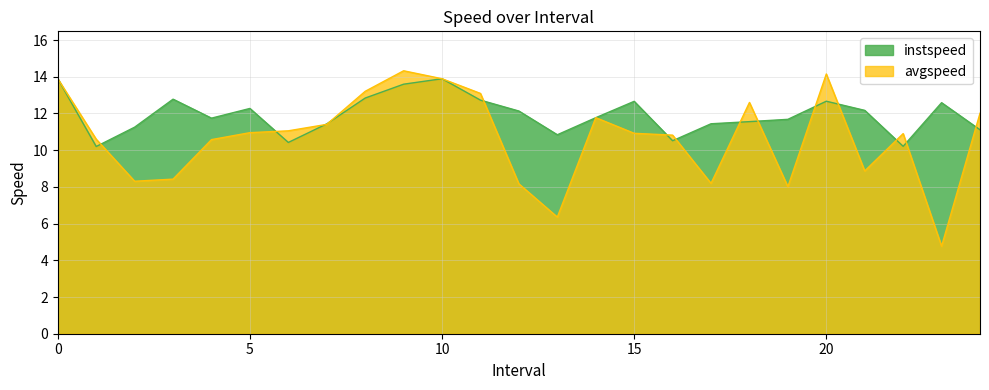

How many series are shown in this chart?

2